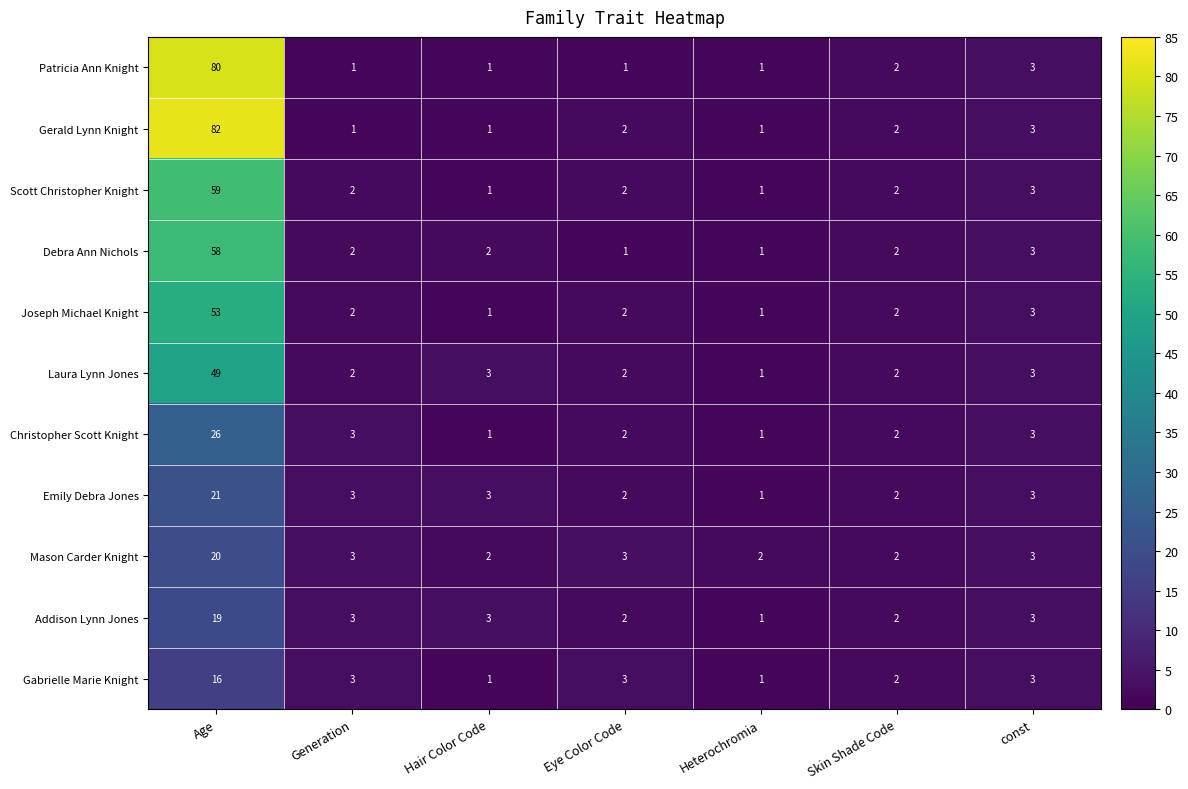

True or false: Emily Debra Jones has a value of 21 at Age.

True